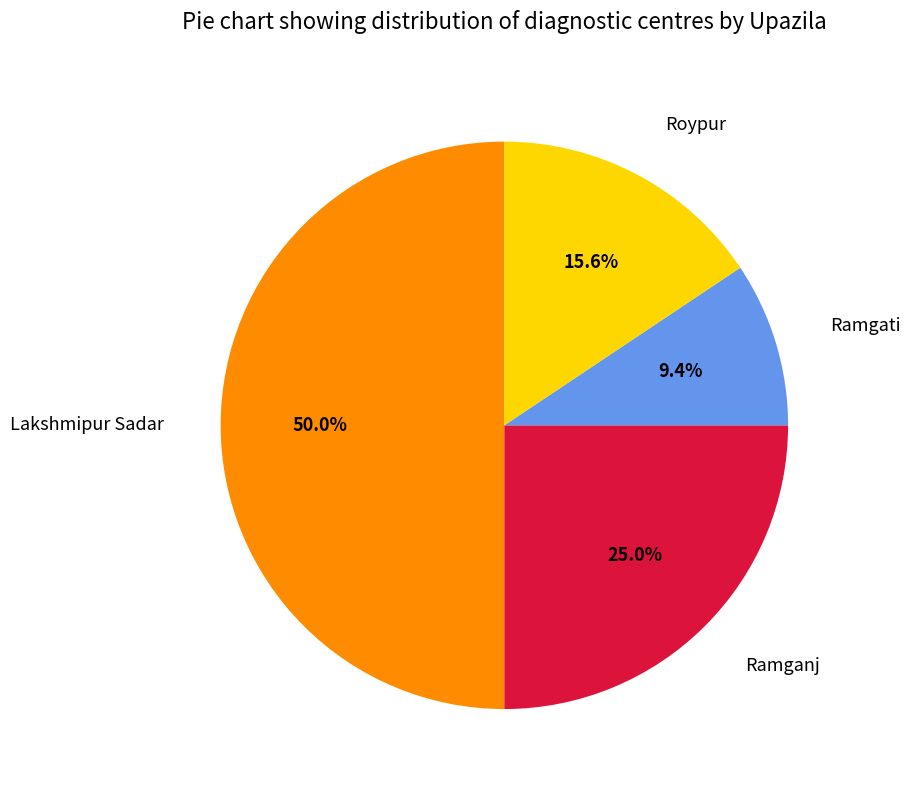

How many segments does this pie chart have?

4